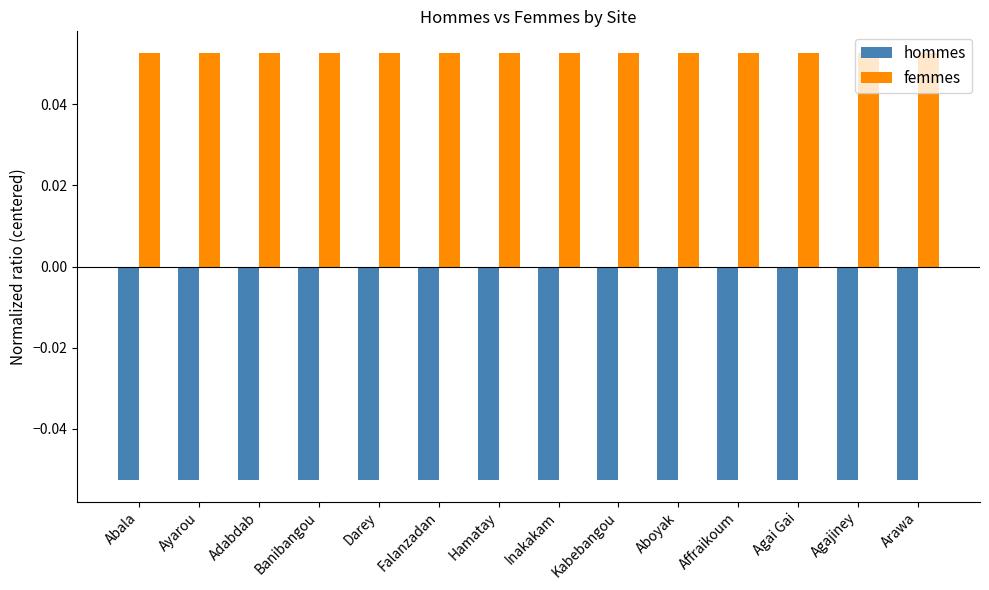

Which series has the largest total across all categories?

femmes